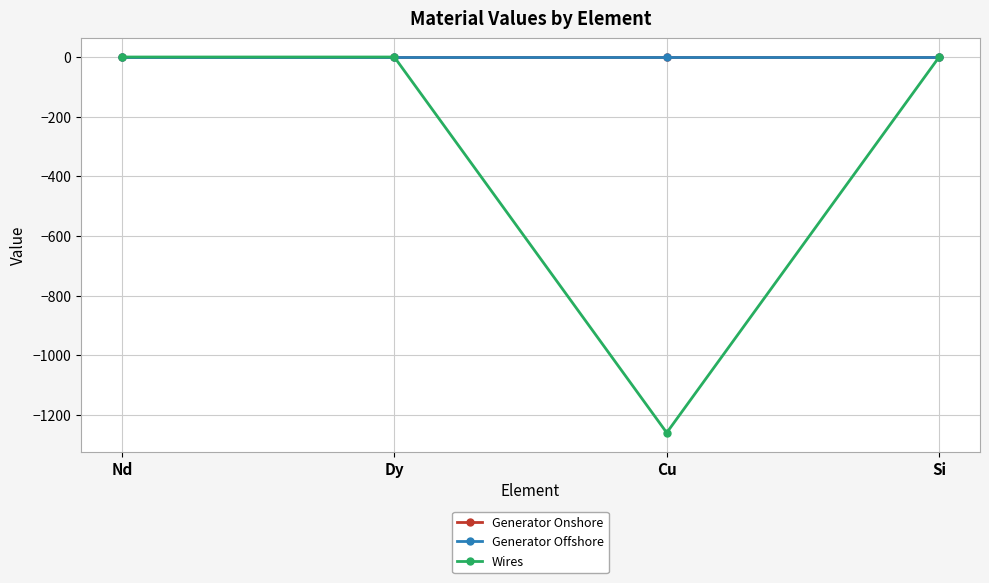

Which series has the widest spread of values?

Wires